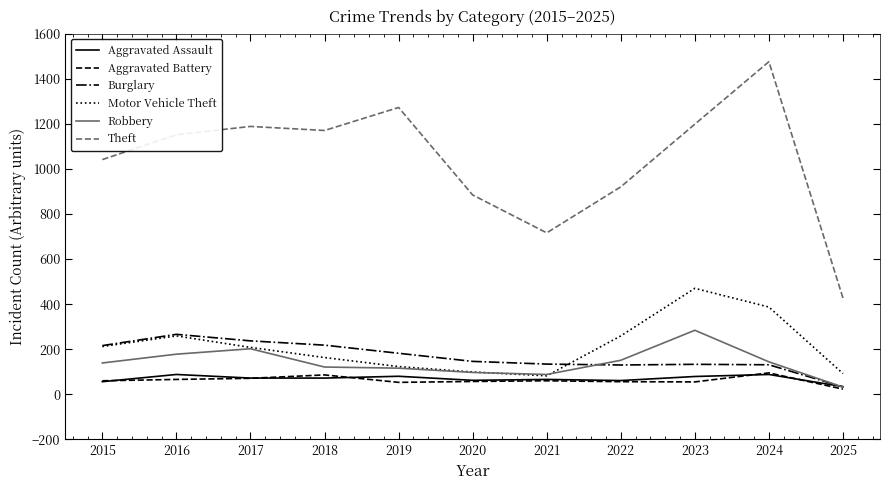

Is the value of Theft at 2018 greater than the value of Aggravated Assault at 2021?

Yes